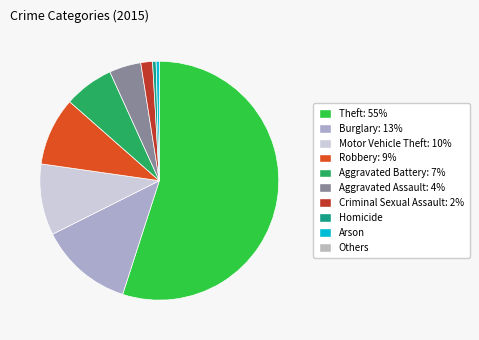

Is there a majority slice in this chart?

Yes